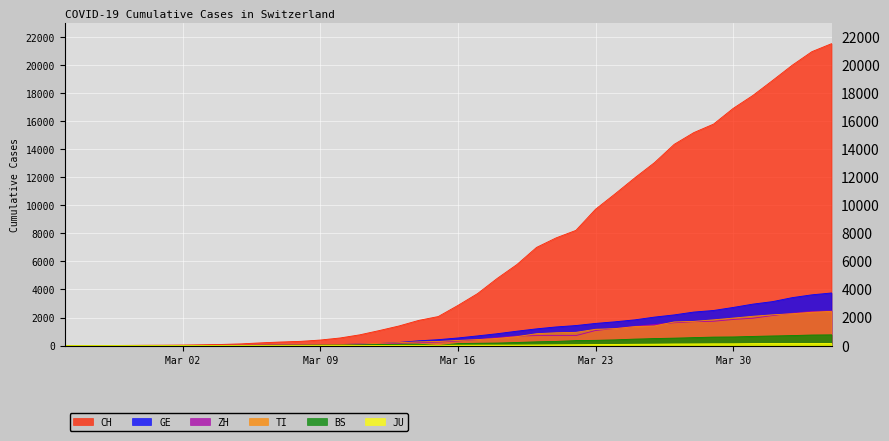

What is the maximum value shown in the chart?

21535